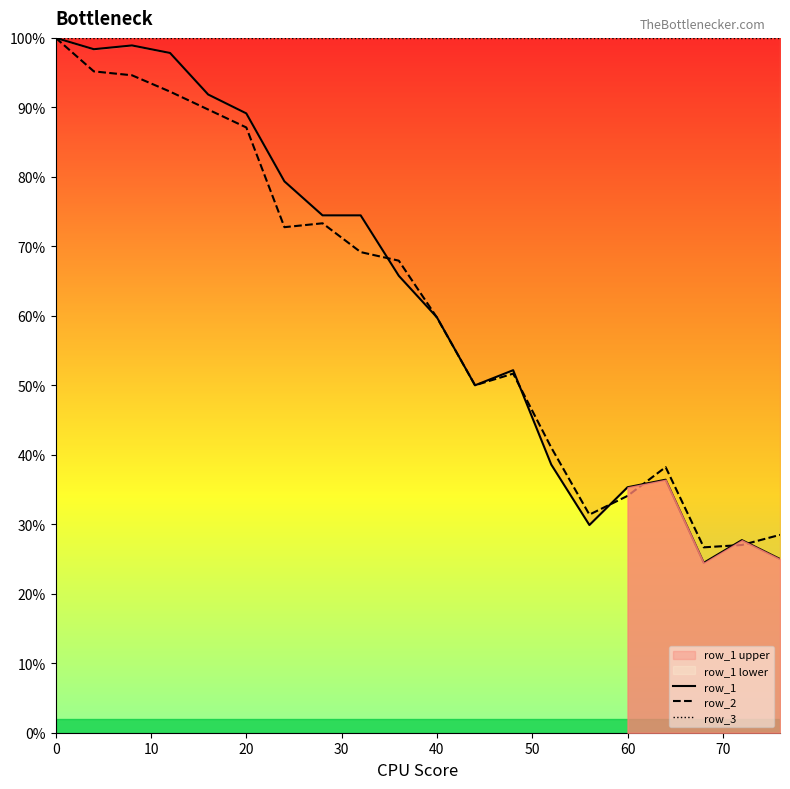

Is it true that row_2 equals 131.1 at 20?

False